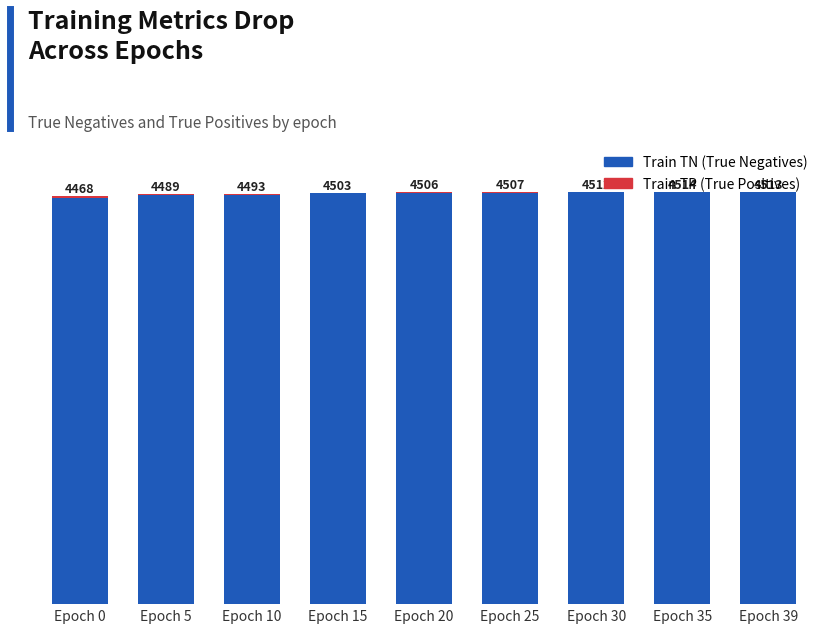

At which category is the sum across all series the highest?

Epoch 35